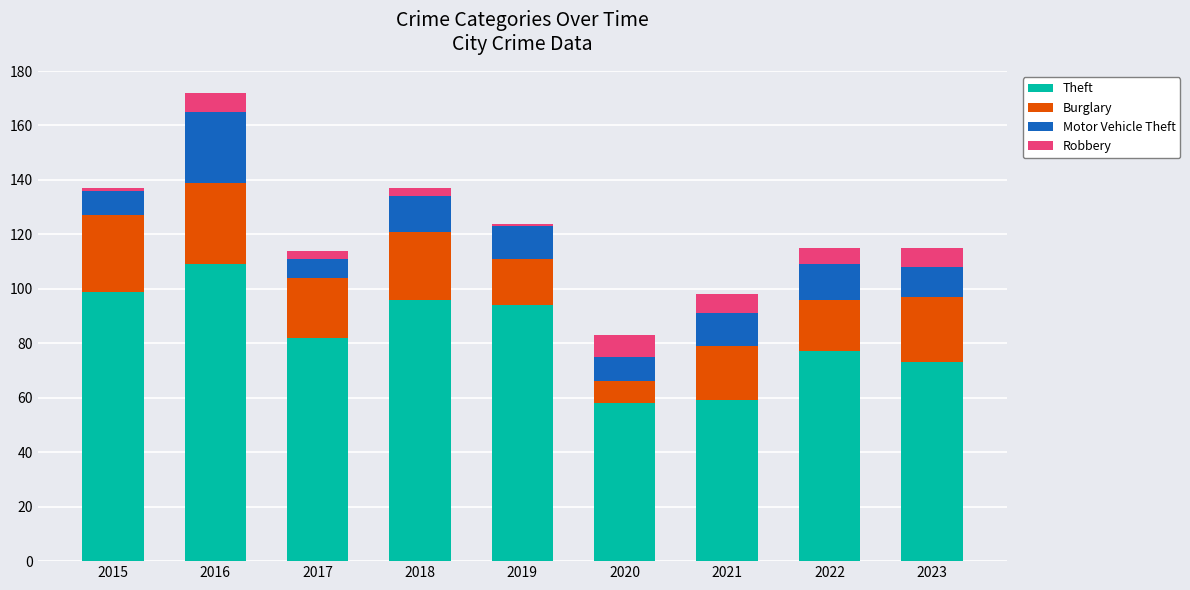

Which category has the highest value in the Theft series?

2016